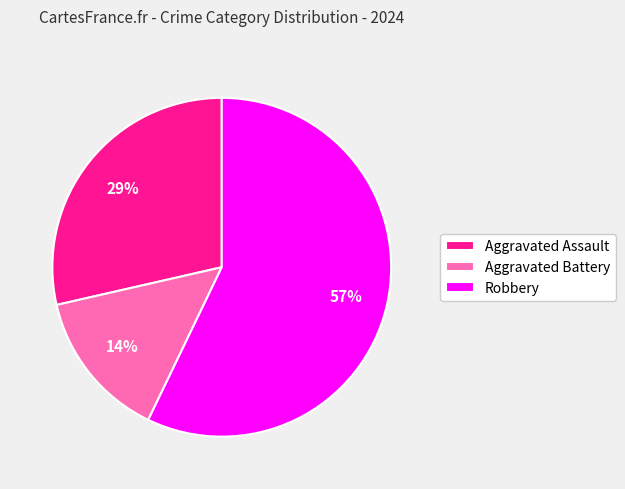

How many segments does this pie chart have?

3